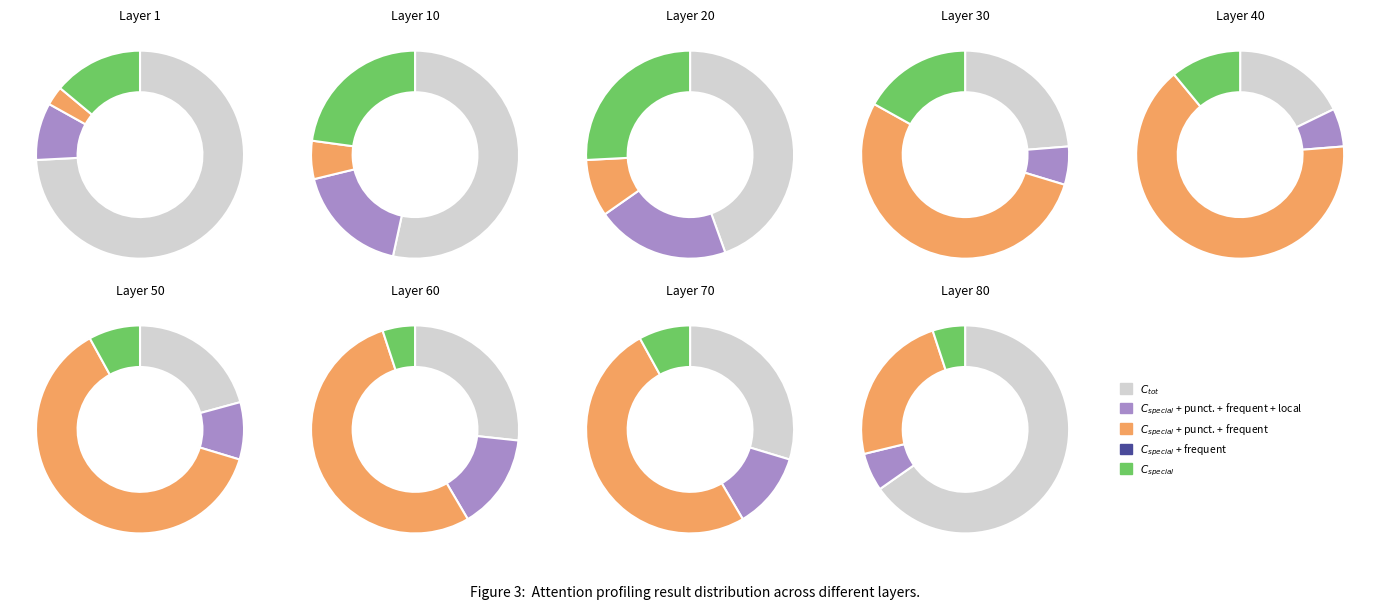

Is the sum of B and D greater than half?

Yes